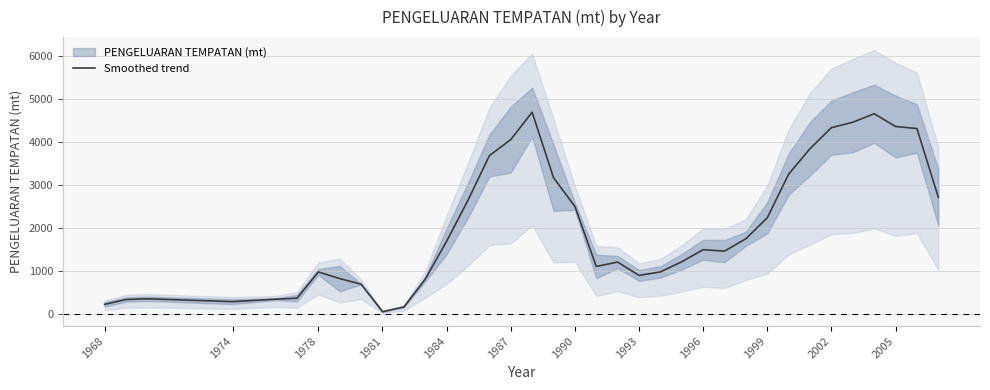

What is the value of the 10th point from the left?

51.7